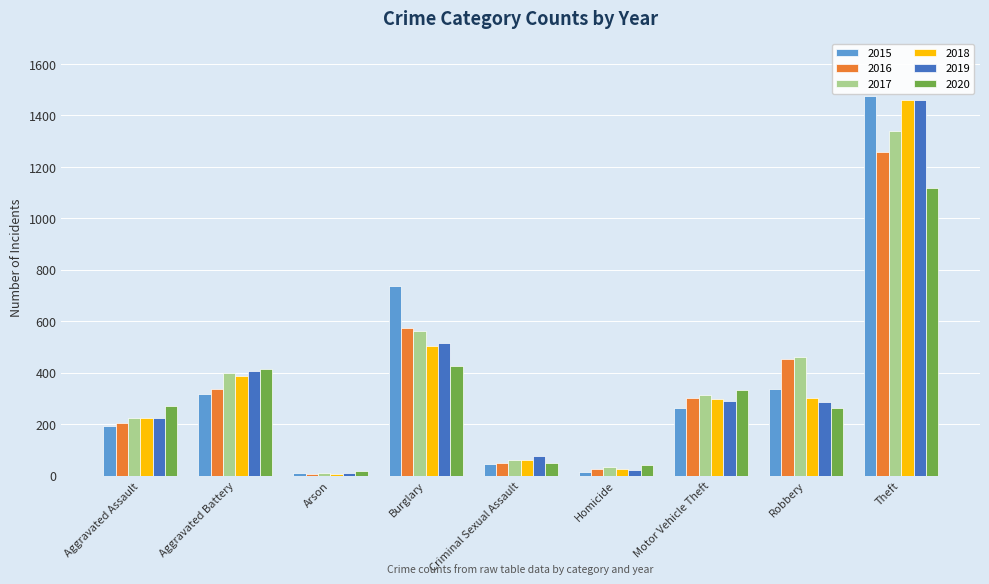

Which series has the widest spread of values?

2015